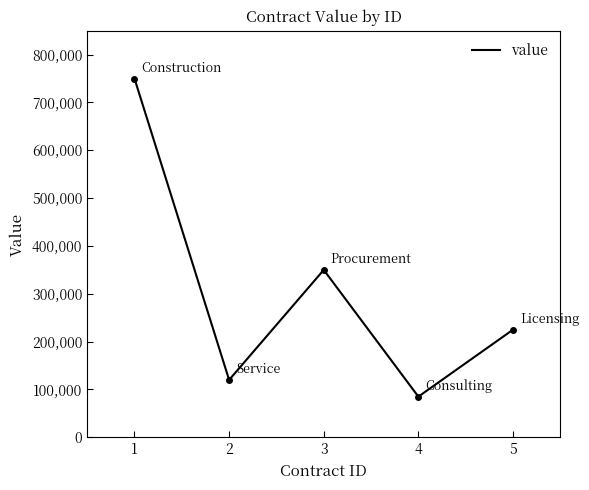

True or false: there are more than 2 points higher than both neighbors.

False